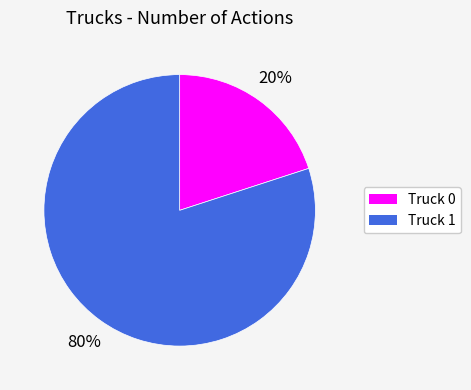

Is there a majority slice in this chart?

Yes